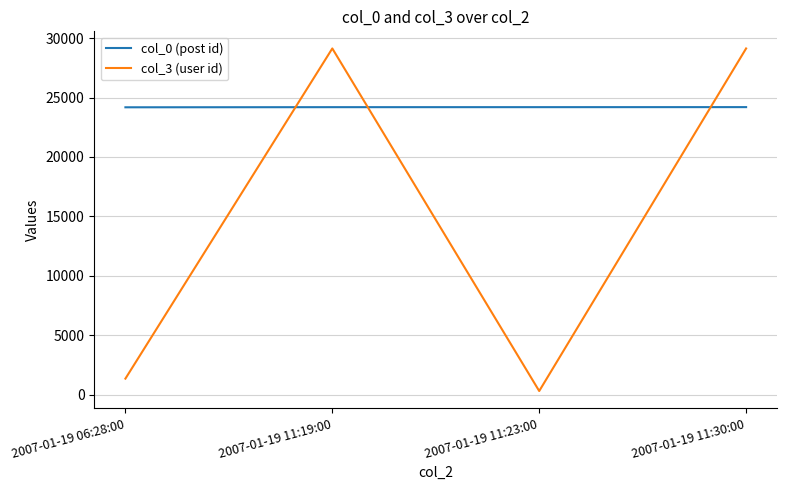

Which label corresponds to the smallest value in the chart?

2007-01-19 11:23:00